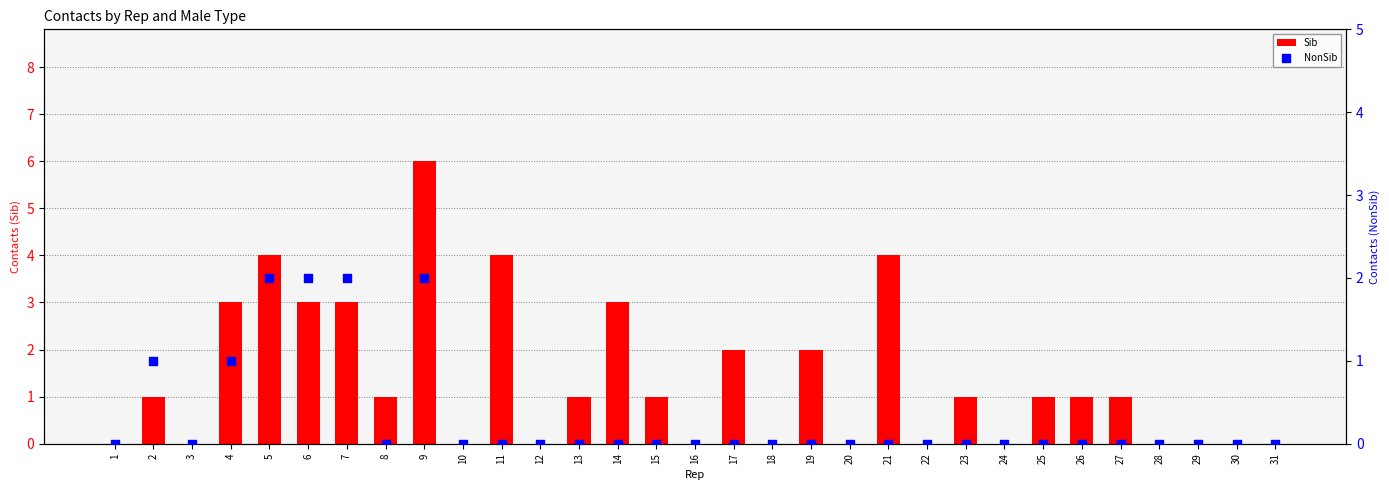

Which series has the largest total across all categories?

Sib